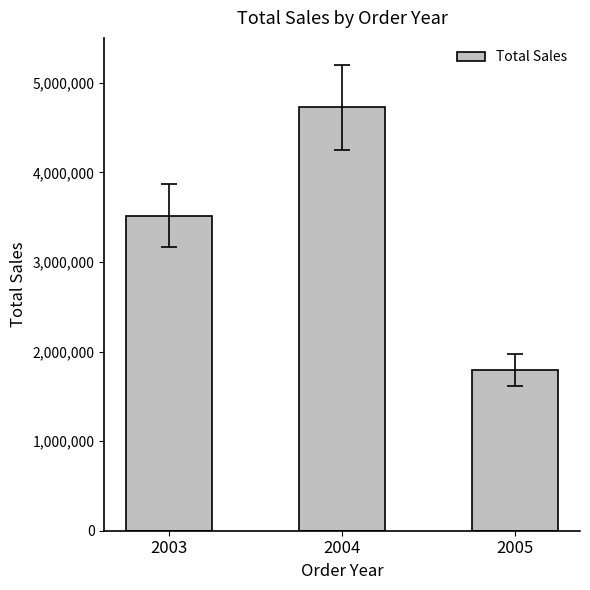

Are the bars grouped side by side (vs. stacked)?

No